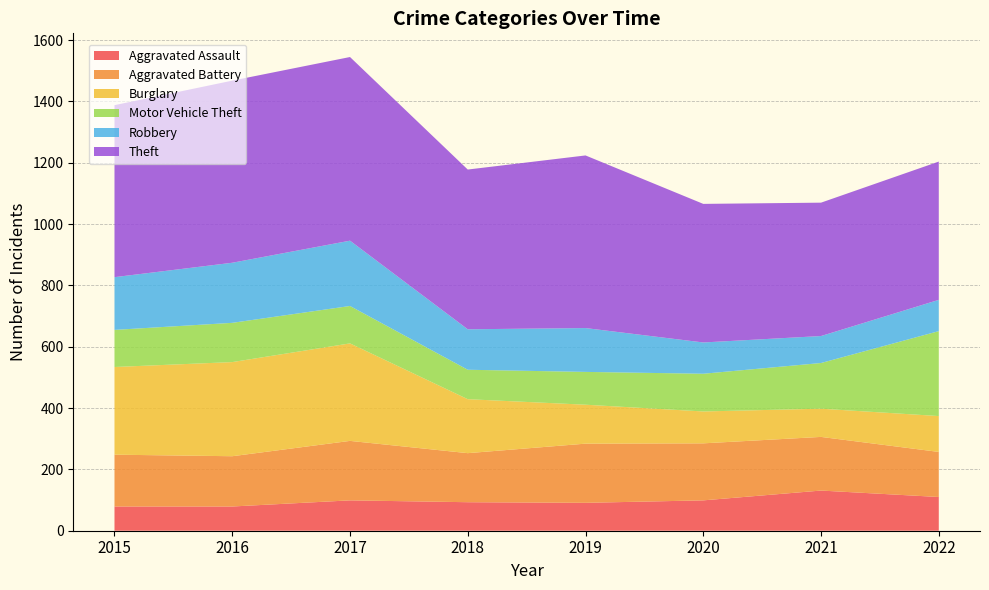

Reading right to left, extract all data points from this chart.

Aggravated Assault: 2022=110	2021=131	2020=99	2019=91	2018=93	2017=99	2016=79	2015=79
Aggravated Battery: 2022=147	2021=175	2020=186	2019=193	2018=160	2017=194	2016=164	2015=169
Burglary: 2022=117	2021=92	2020=104	2019=127	2018=176	2017=318	2016=307	2015=286
Motor Vehicle Theft: 2022=277	2021=149	2020=123	2019=107	2018=96	2017=122	2016=128	2015=121
Robbery: 2022=102	2021=88	2020=102	2019=143	2018=132	2017=213	2016=196	2015=172
Theft: 2022=451	2021=435	2020=452	2019=563	2018=521	2017=599	2016=594	2015=561